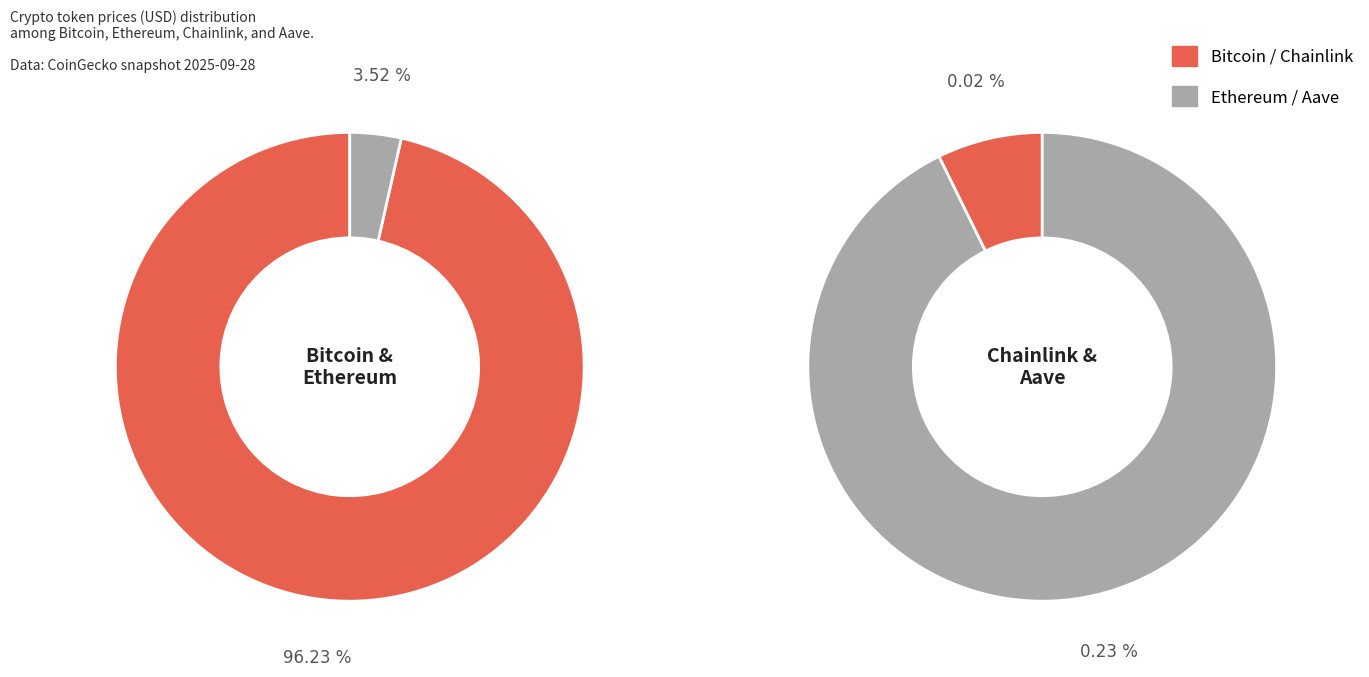

How many segments does this pie chart have?

4